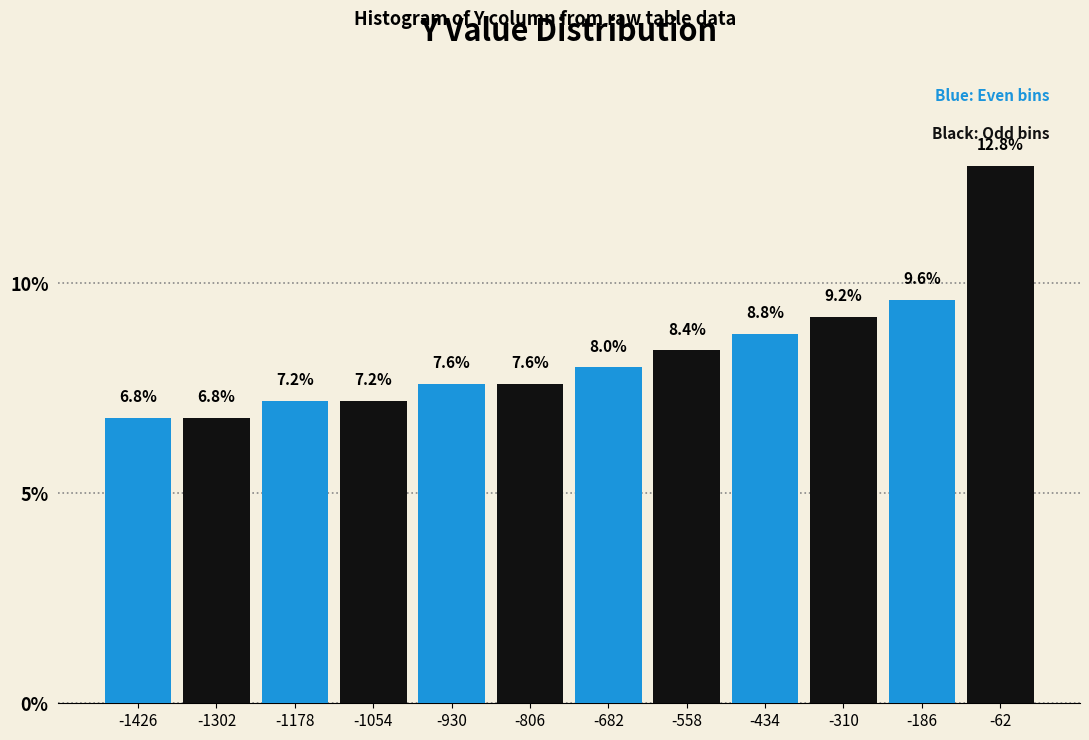

Reading left to right, transcribe this chart: for each bar, give the range it covers on the x-axis and its height. The bar edges are not printed on the chart, so give them approximately, as read against the axis.

-1480 to -1360: 6.8
-1360 to -1240: 6.8
-1240 to -1120: 7.2
-1120 to -1000: 7.2
-1000 to -860: 7.6
-860 to -740: 7.6
-740 to -620: 8.0
-620 to -500: 8.4
-500 to -380: 8.8
-380 to -240: 9.2
-240 to -120: 9.6
-120 to 0: 12.8